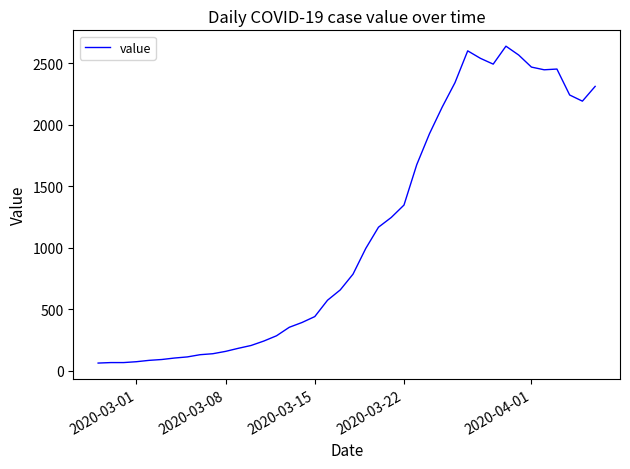

How many values are below 784?

20